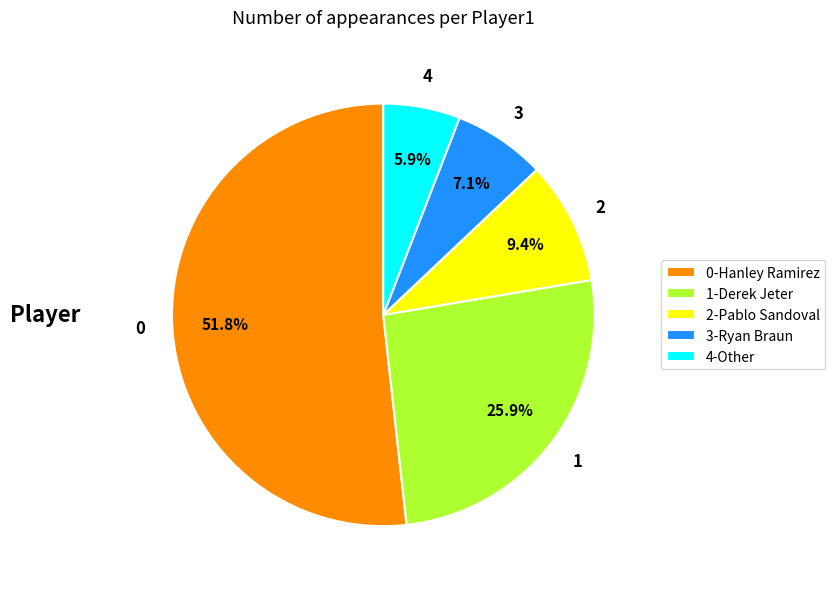

Count the number of slices in the pie.

5